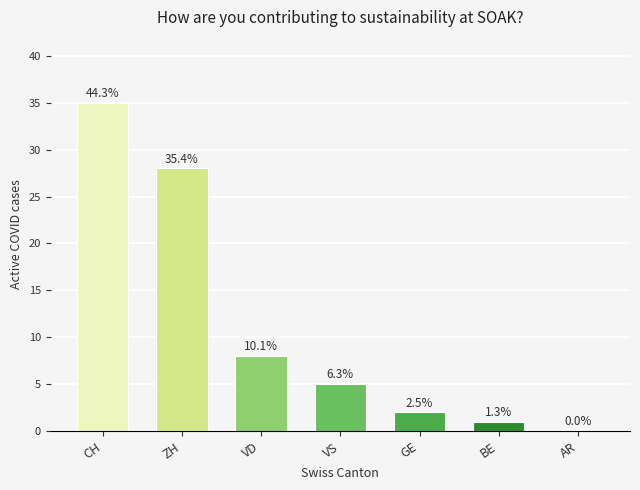

At which category does the chart reach its minimum across all series?

AR